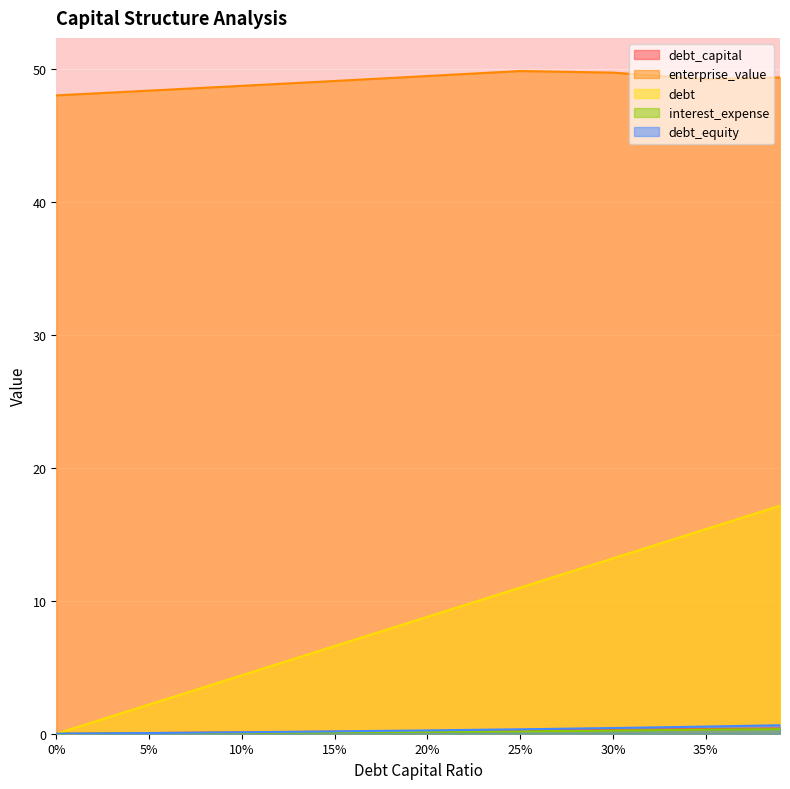

True or false: debt_capital and debt intersect in this chart.

False